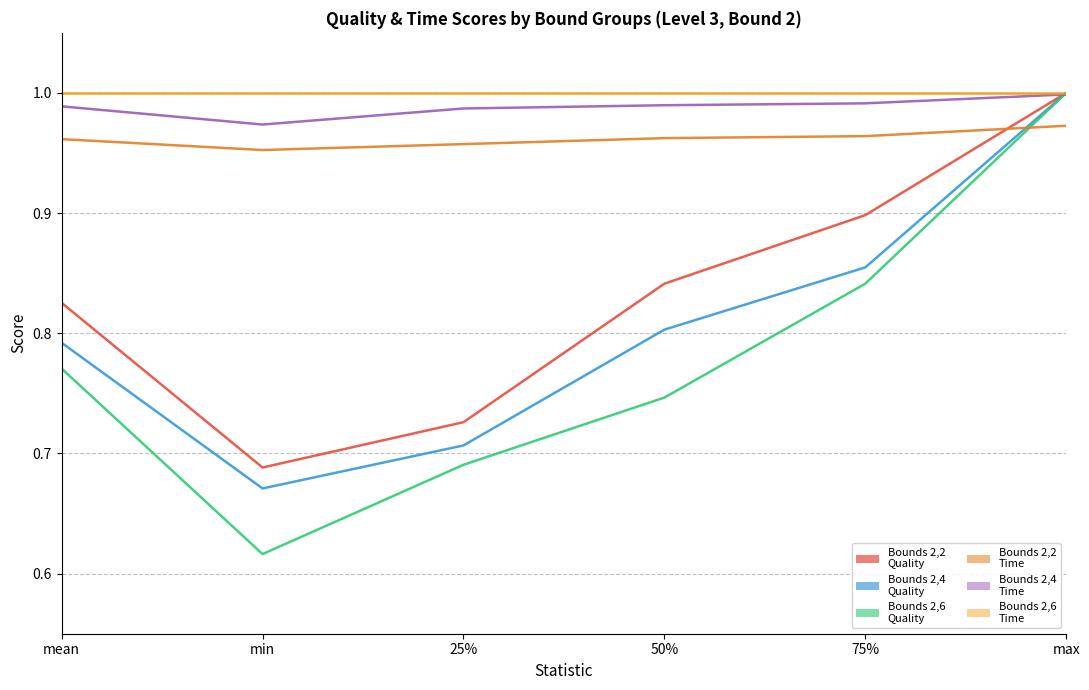

True or false: min and 25% cross at least once.

False